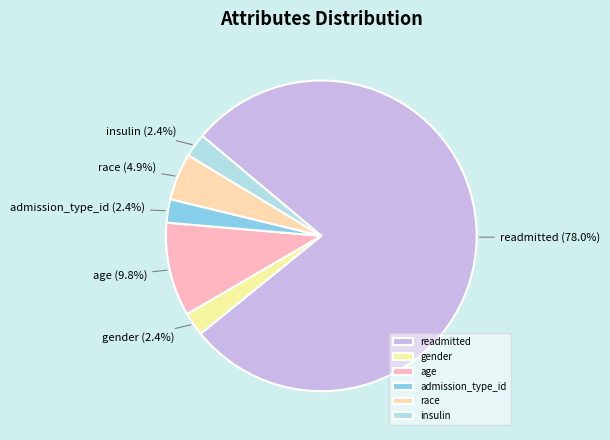

To the nearest percent, what portion does readmitted represent?

78%